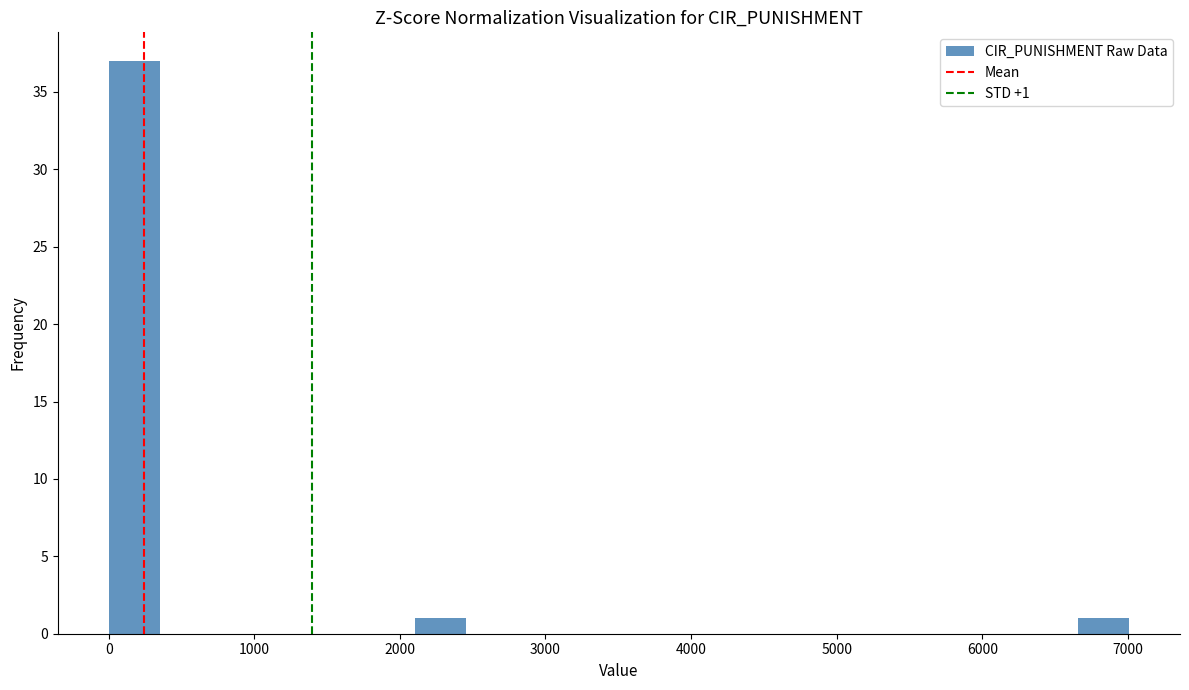

Around what value on the x-axis is the tallest bar? Give the approximate position of its centre, as read against the axis.

200